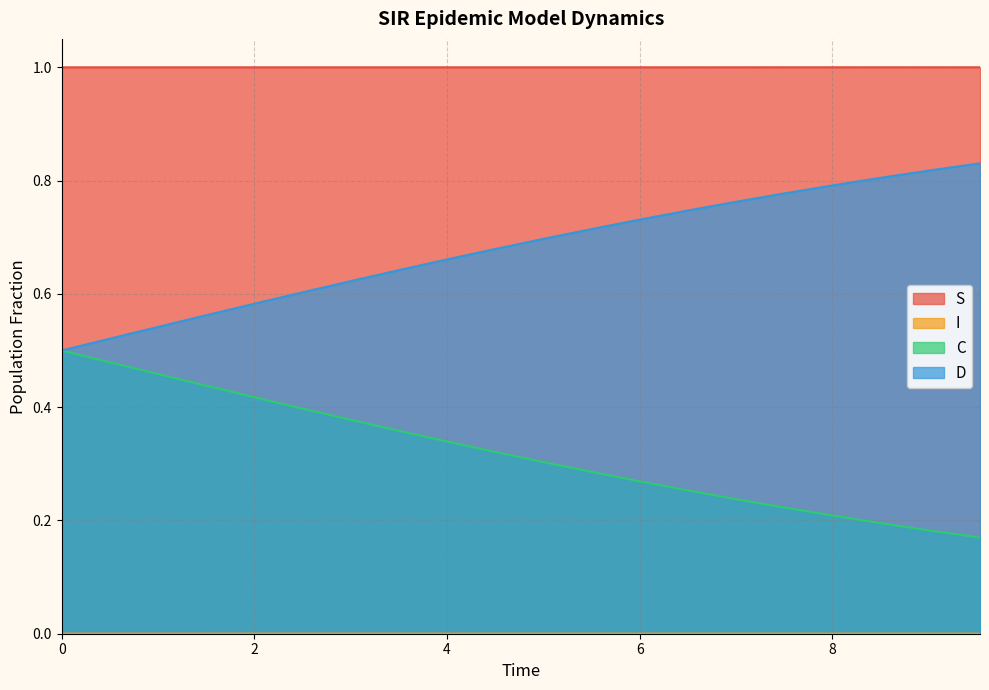

What is the label of the 15th point from the right?

2.508361204013378